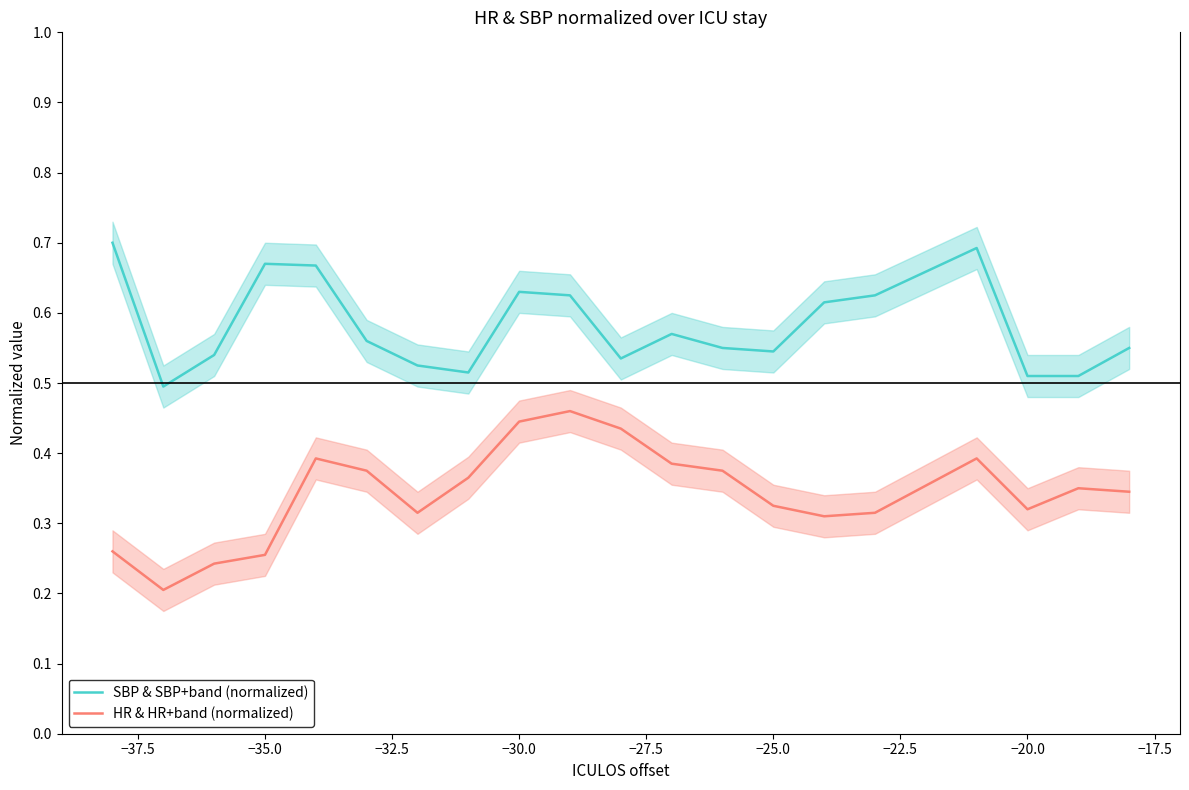

Rank the series by their maximum value, from lowest to highest.

HR & HR+band (normalized), SBP & SBP+band (normalized)